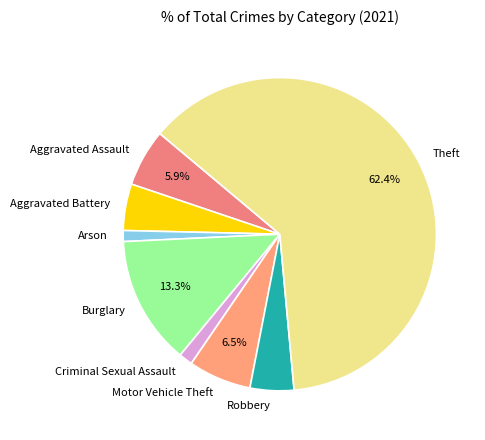

Count the number of slices in the pie.

8